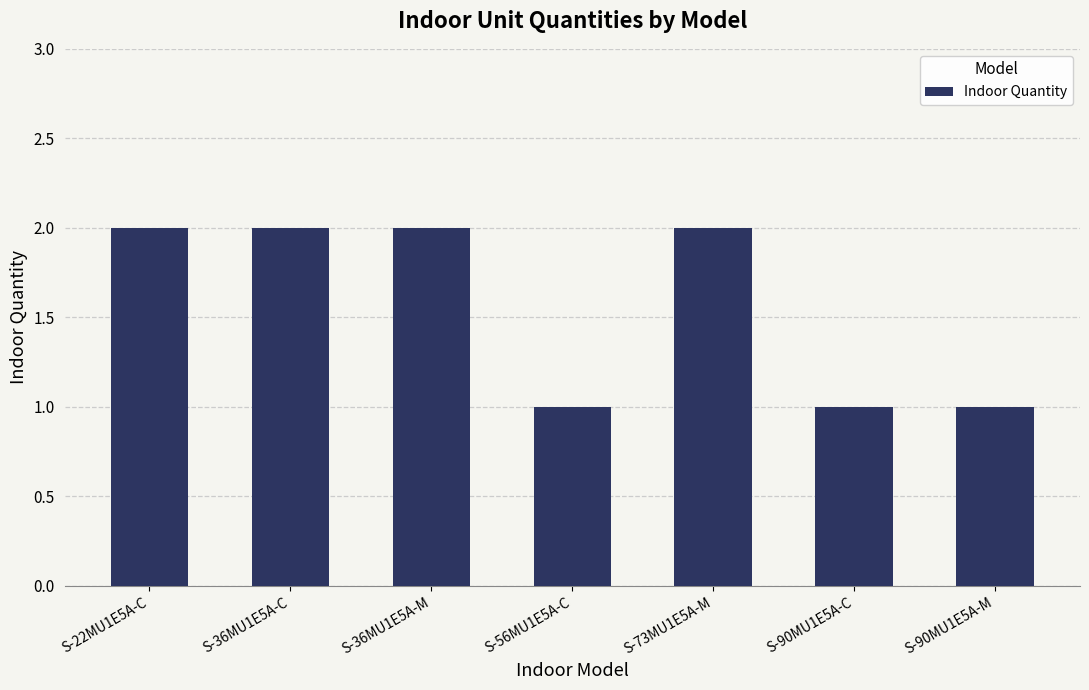

What is the change in value from S-36MU1E5A-M to S-90MU1E5A-C?

-1